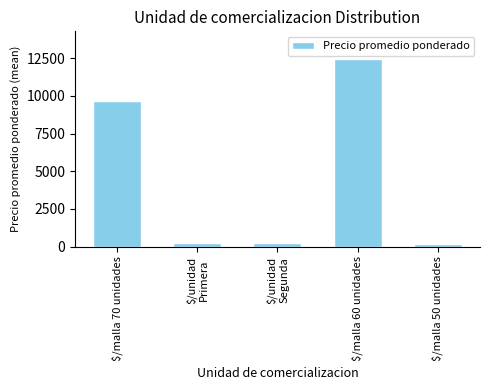

What is the difference between the second highest and minimum values?

9475